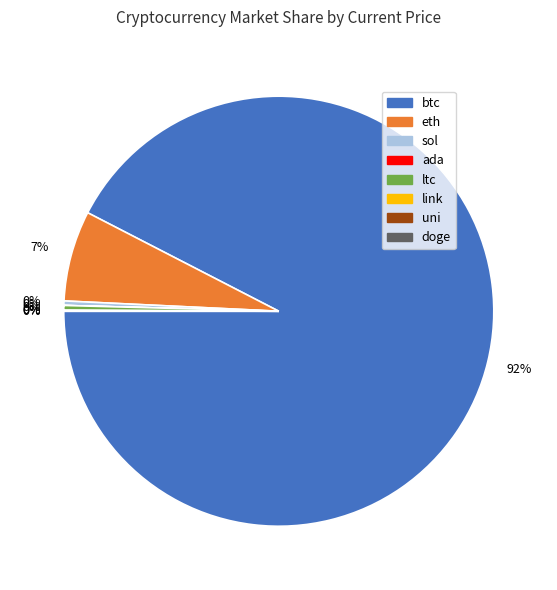

To the nearest percent, what is the average slice percentage?

12%